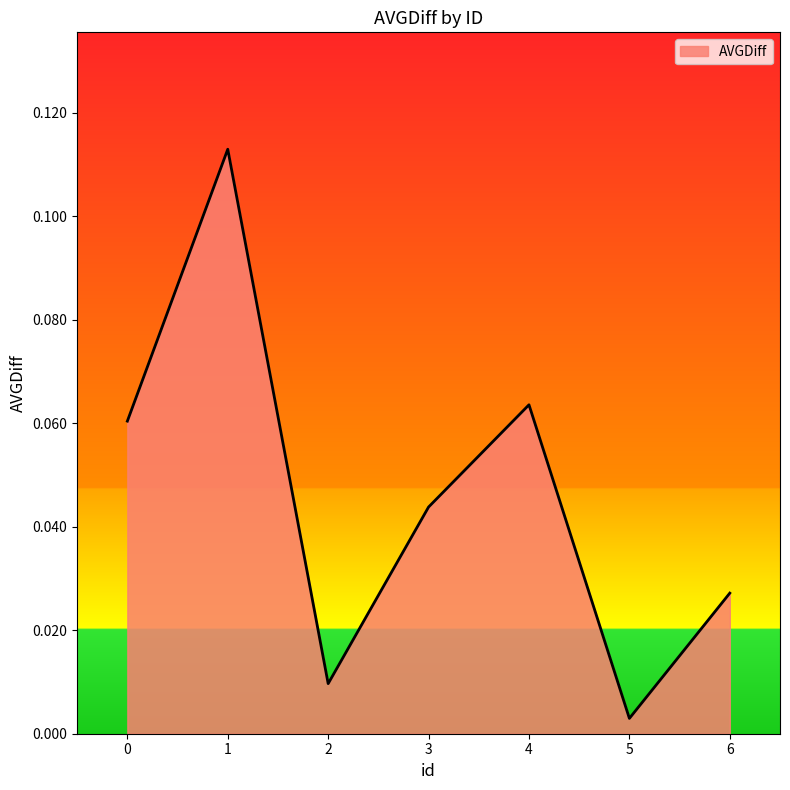

The chart shows a value of 0.2 at 1. True or false?

False